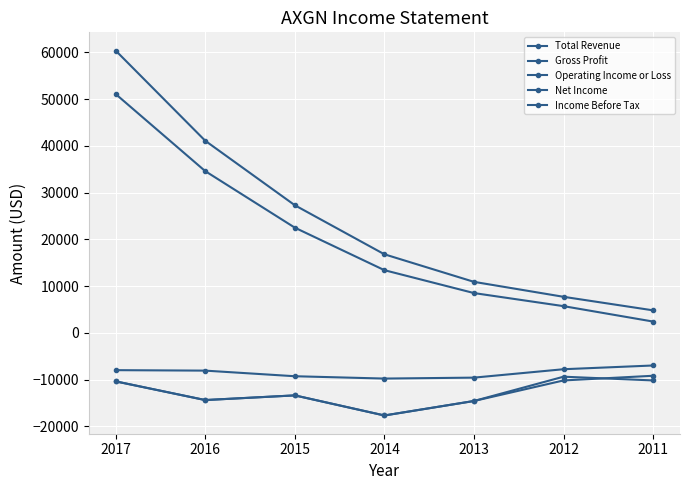

Count the number of categories in the chart.

7